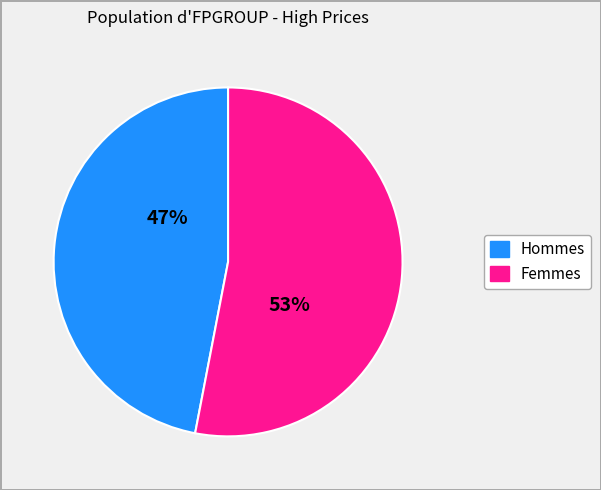

To the nearest percent, what is the average slice percentage?

50%